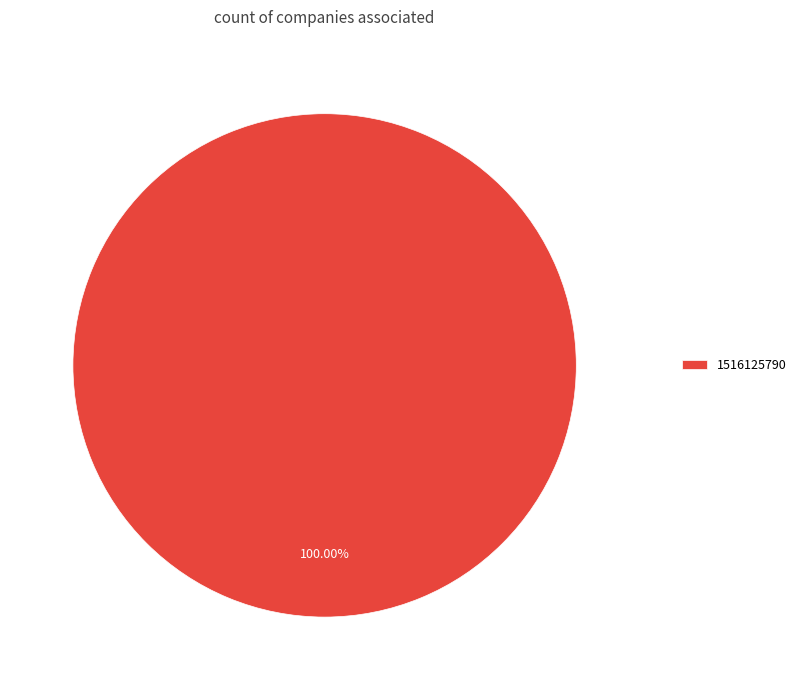

Rank the categories by value from lowest to highest.

1516125790